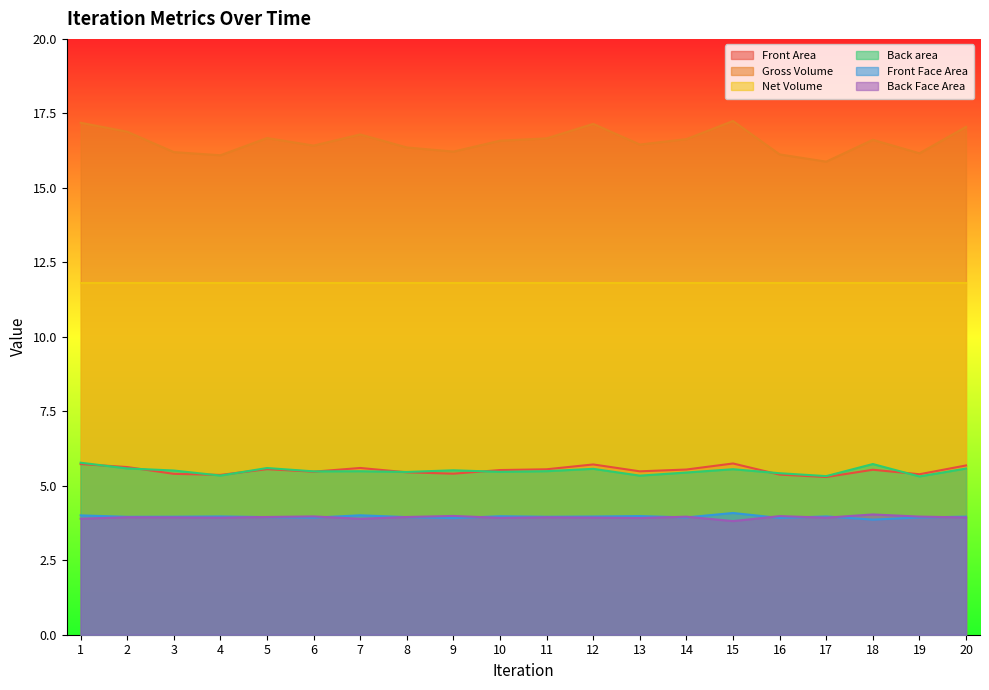

The Gross Volume series shows 5.4 at 13. True or false?

False